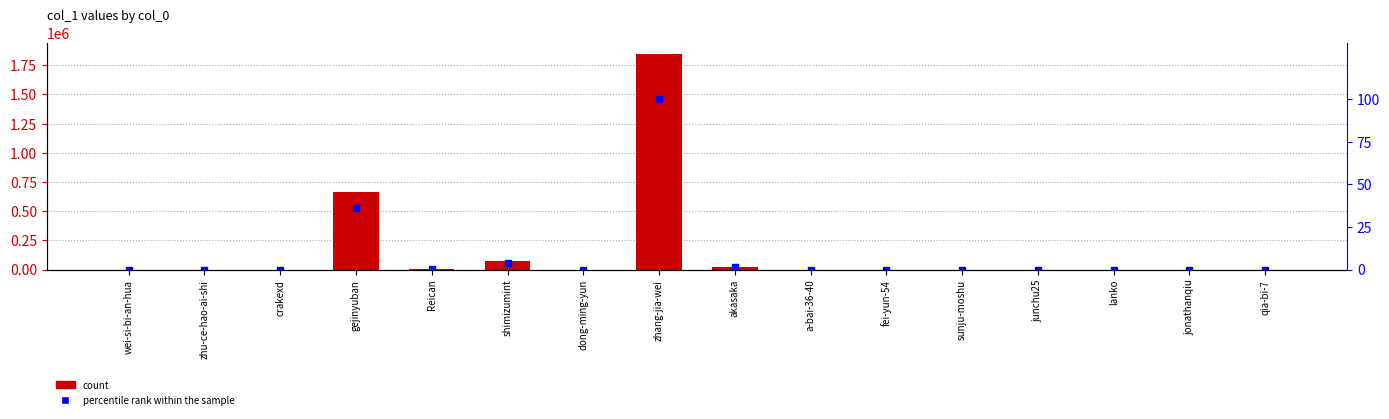

What is the difference between the col_1 values at wei-si-bi-an-hua and Reican?

1104.0